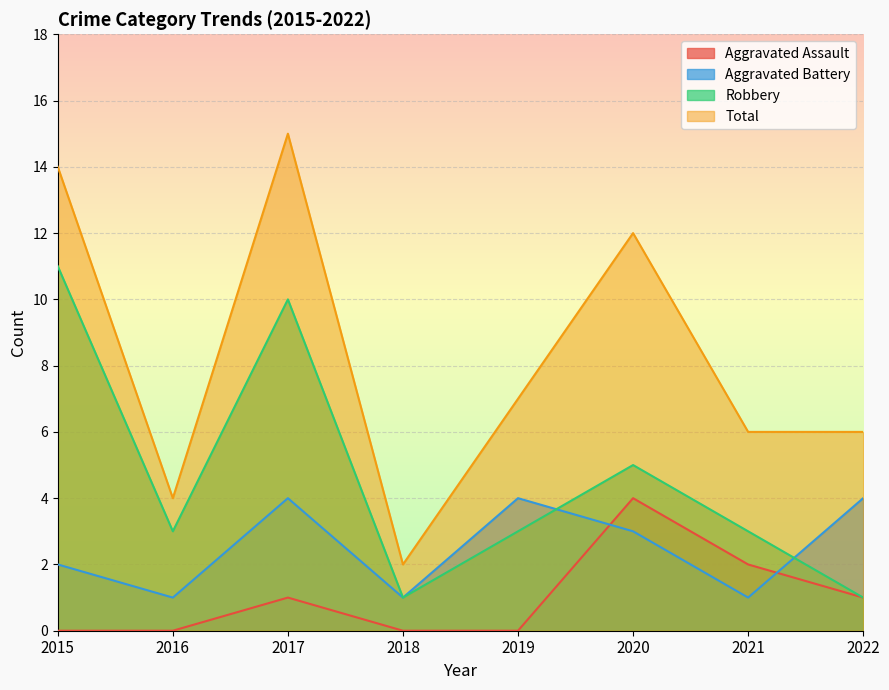

Reading right to left, extract all data points from this chart.

Aggravated Assault: 1	2	4	0	0	1	0	0
Aggravated Battery: 4	1	3	4	1	4	1	2
Robbery: 1	3	5	3	1	10	3	11
Total: 6	6	12	7	2	15	4	14